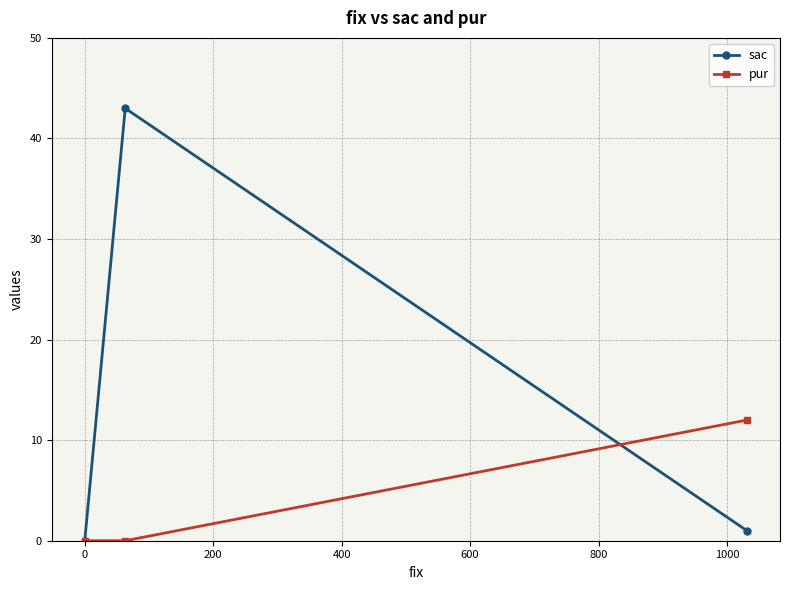

Count the pur values in the range 0 to 12.

3